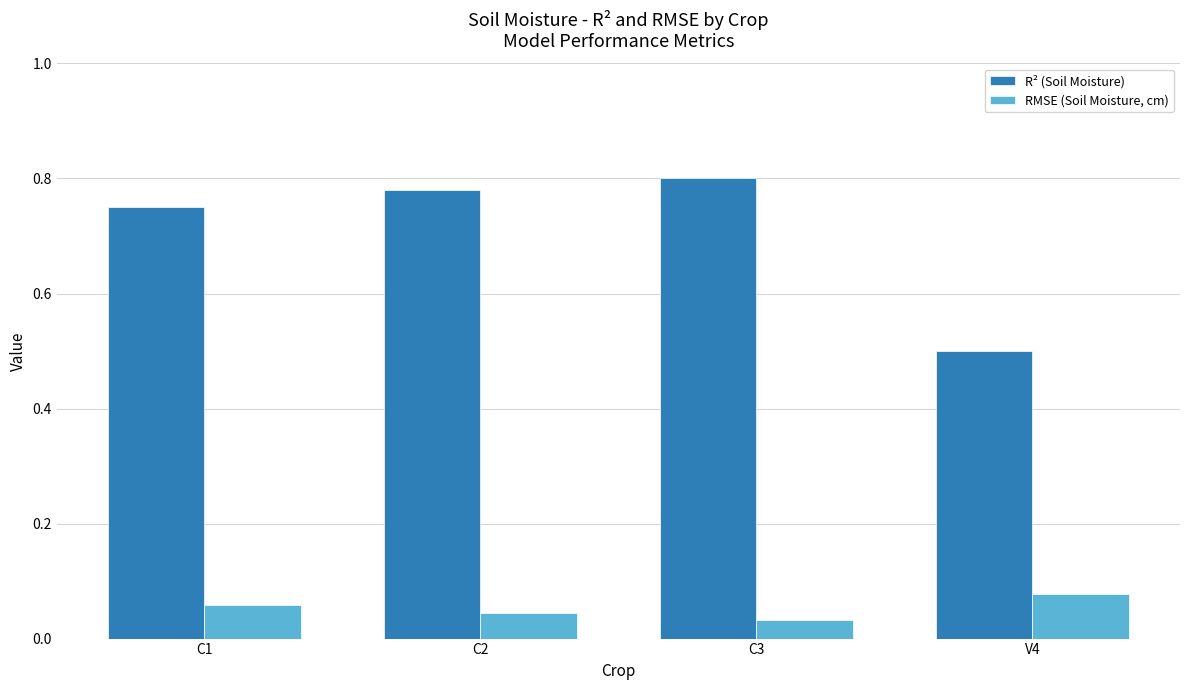

Rank the series by their average value, from highest to lowest.

R² (Soil Moisture), RMSE (Soil Moisture, cm)